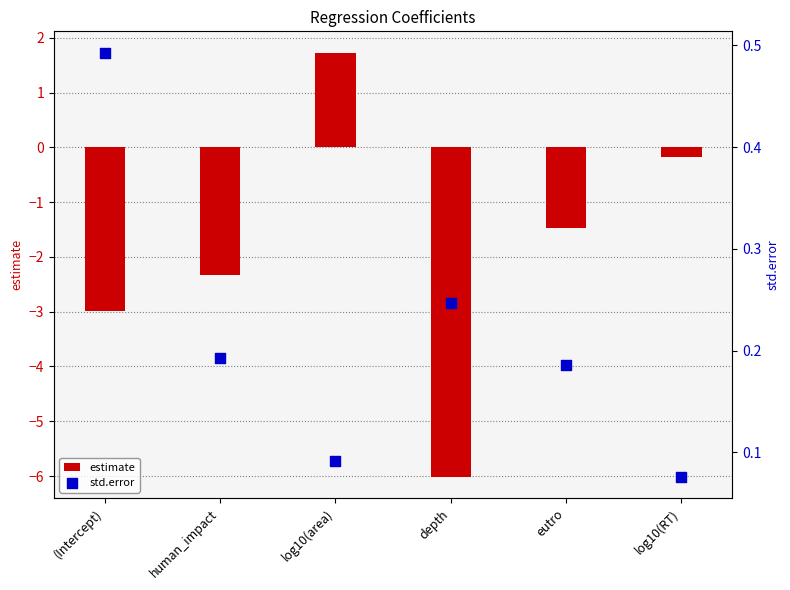

Which series has the widest spread of Y values?

estimate